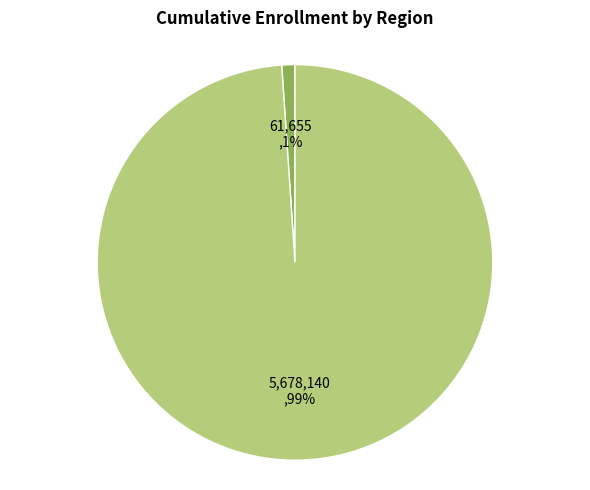

Combined, do Solano County and Statewide account for over 50%?

Yes